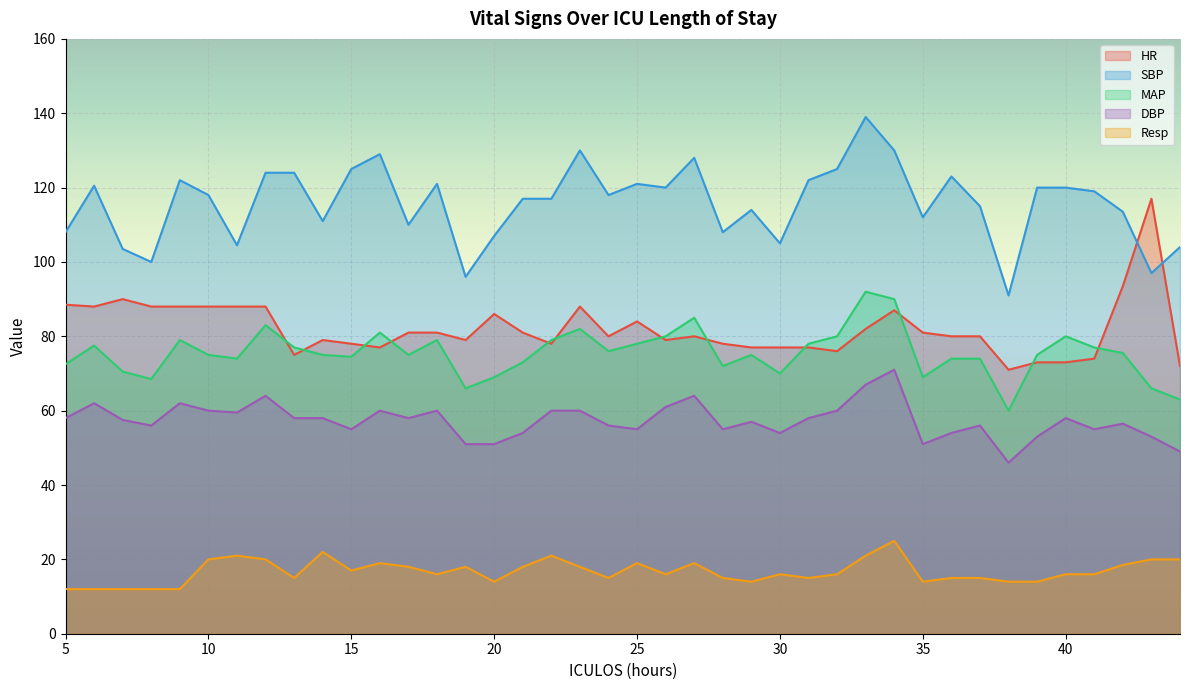

How many lines are shown in the chart?

5